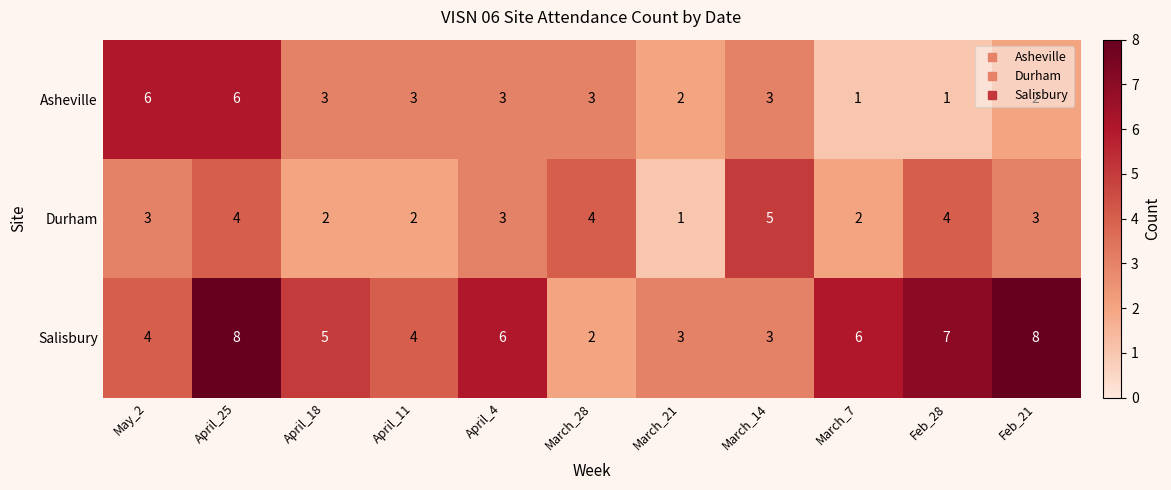

At which category is the sum across all series the highest?

April_25